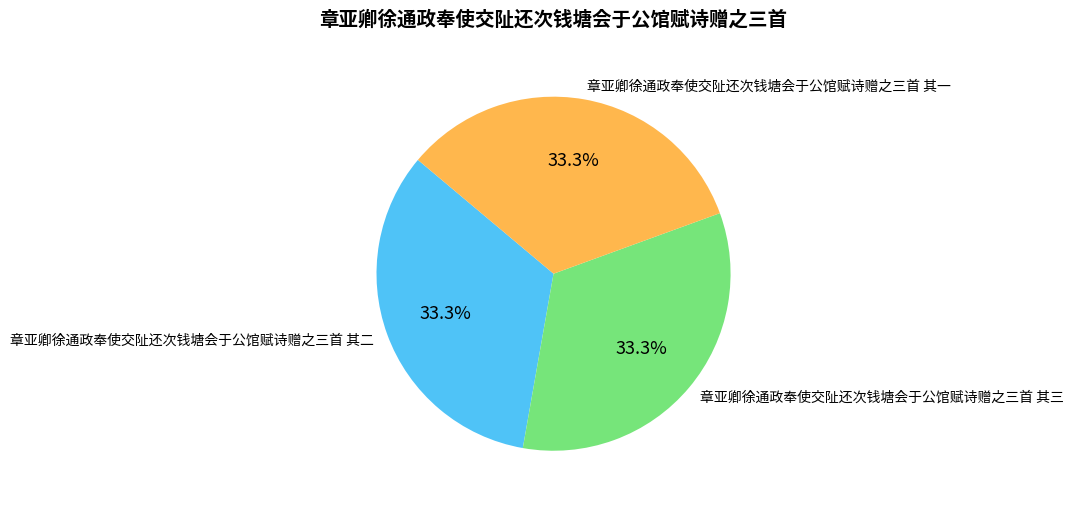

What percentage is NOT represented by 章亚卿徐通政奉使交阯还次钱塘会于公馆赋诗赠之三首 其三?

66.7%